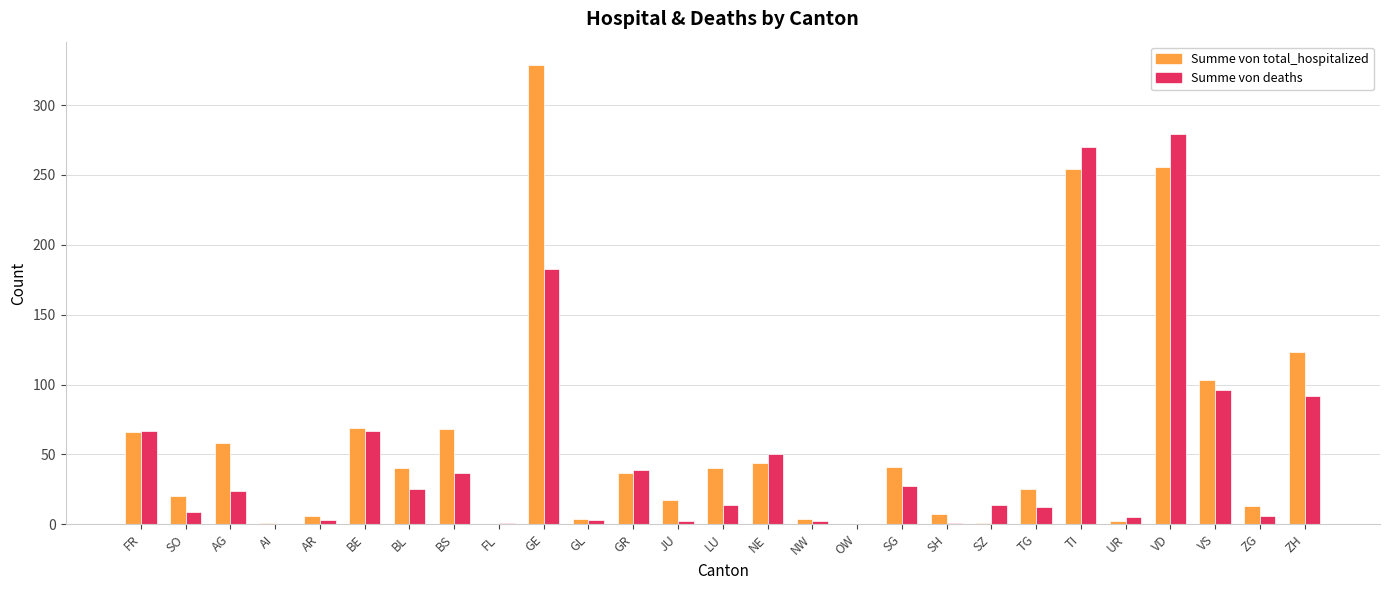

What is the average value of the Summe von deaths series?

49